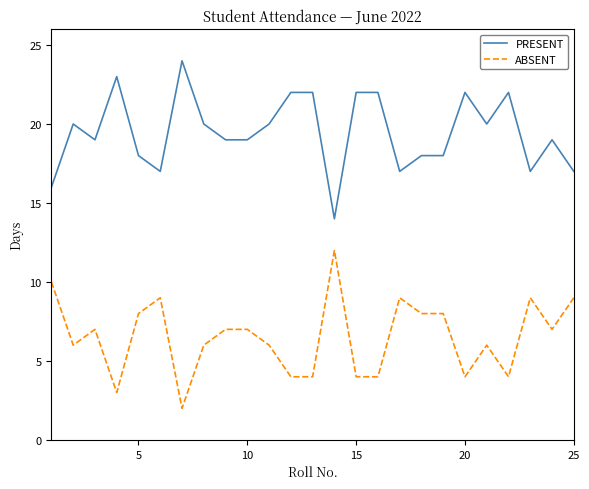

What is the maximum value shown in the chart?

24